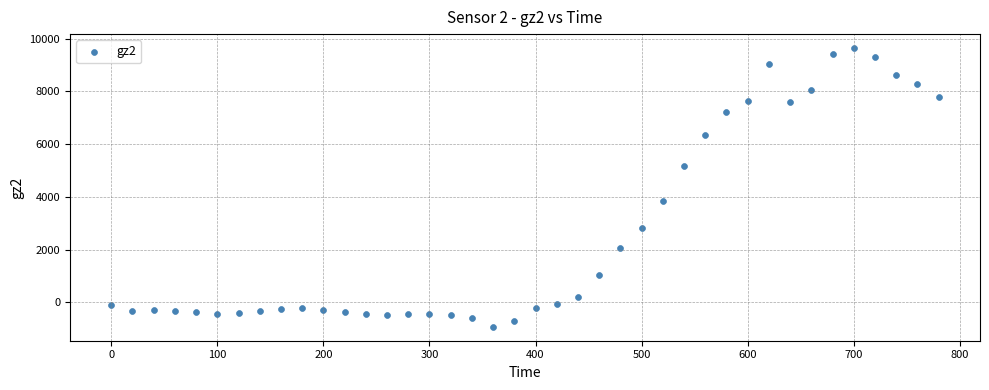

What Y value in the scatter plot is closest to 4357?

3847